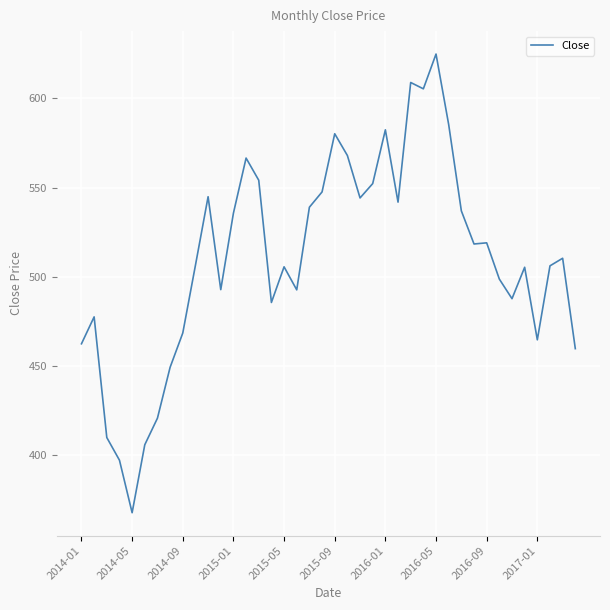

What is the difference between the maximum and minimum values?

257.2